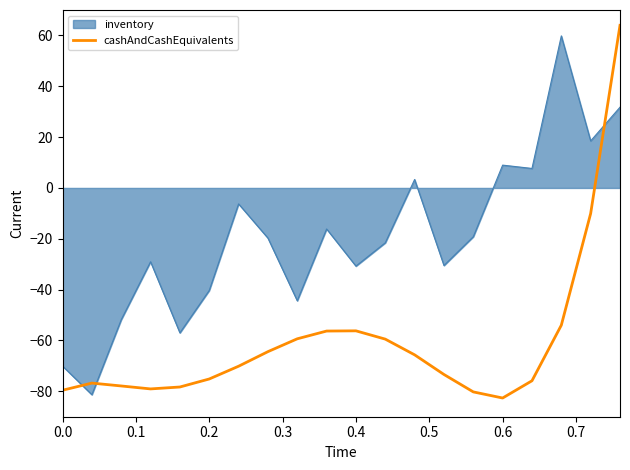

What is the difference between the maximum and minimum values in the inventory series?

141.2